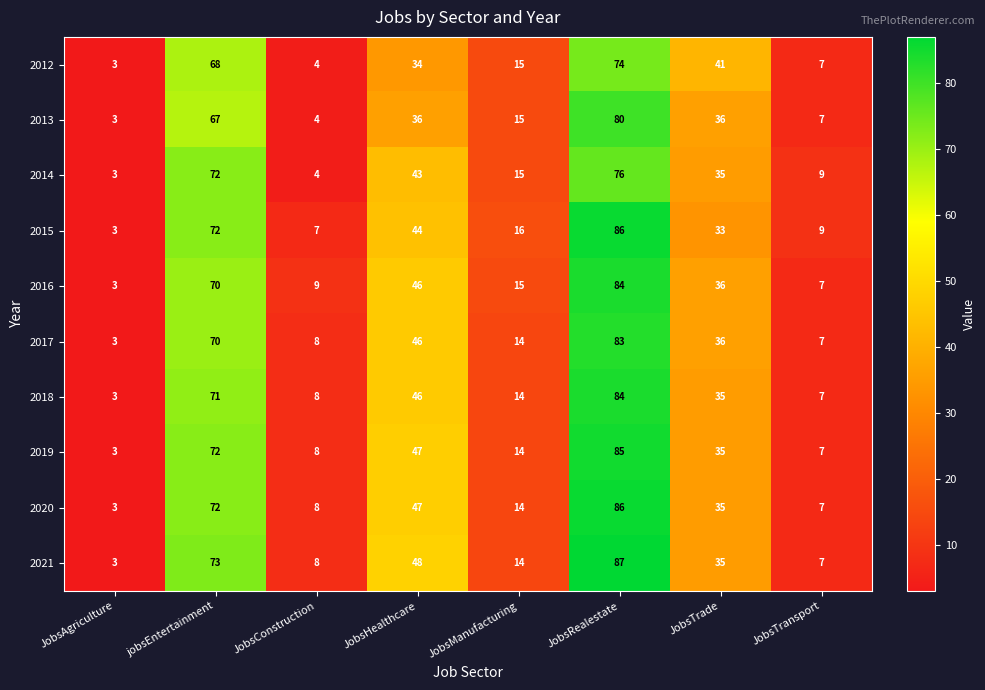

At which label is 2012 closest to 38?

JobsTrade